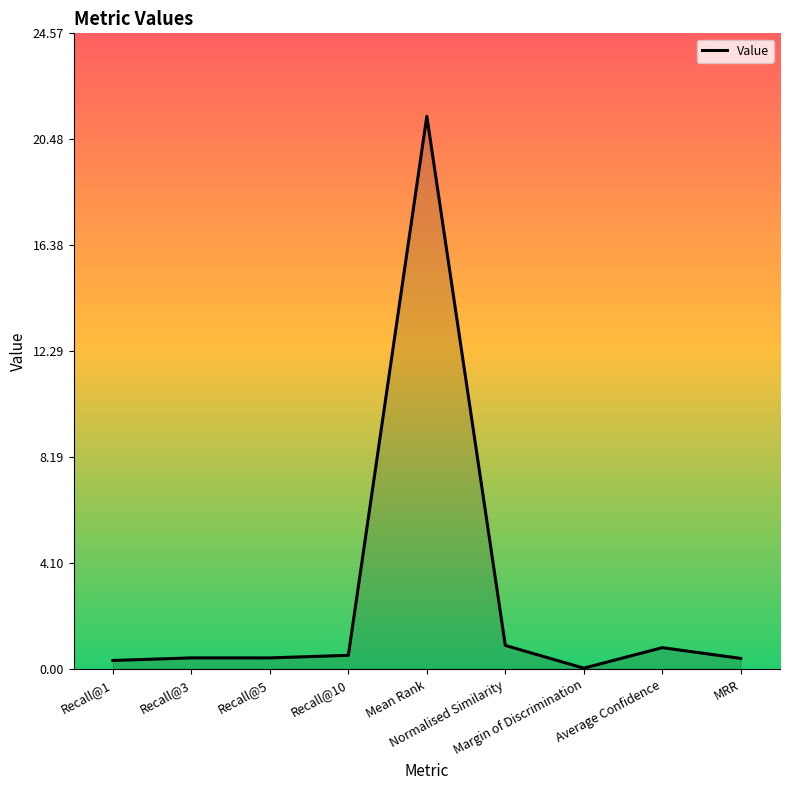

How many lines are shown in the chart?

1